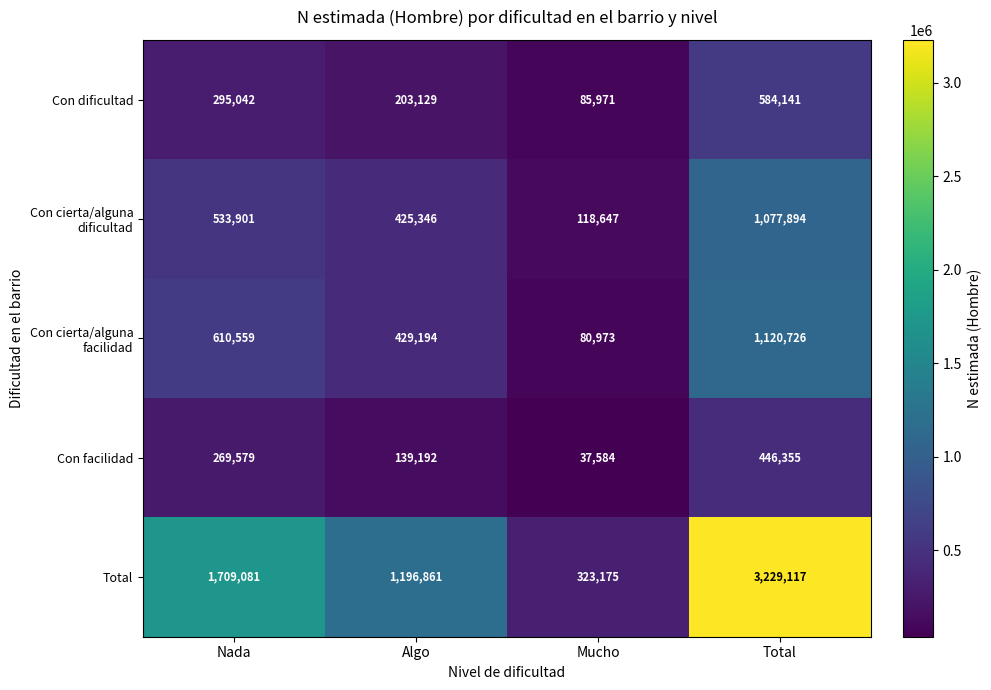

What is the difference between the Con facilidad values at Total and Nada?

176776